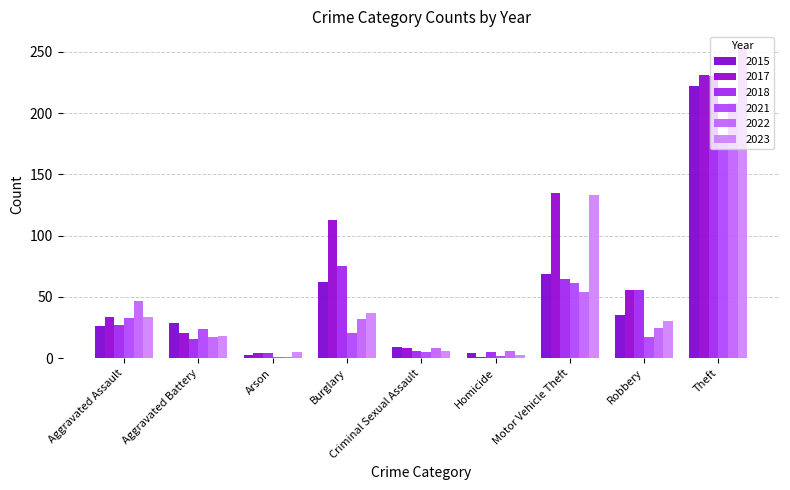

What is the label of the 5th bar from the left?

Criminal Sexual Assault